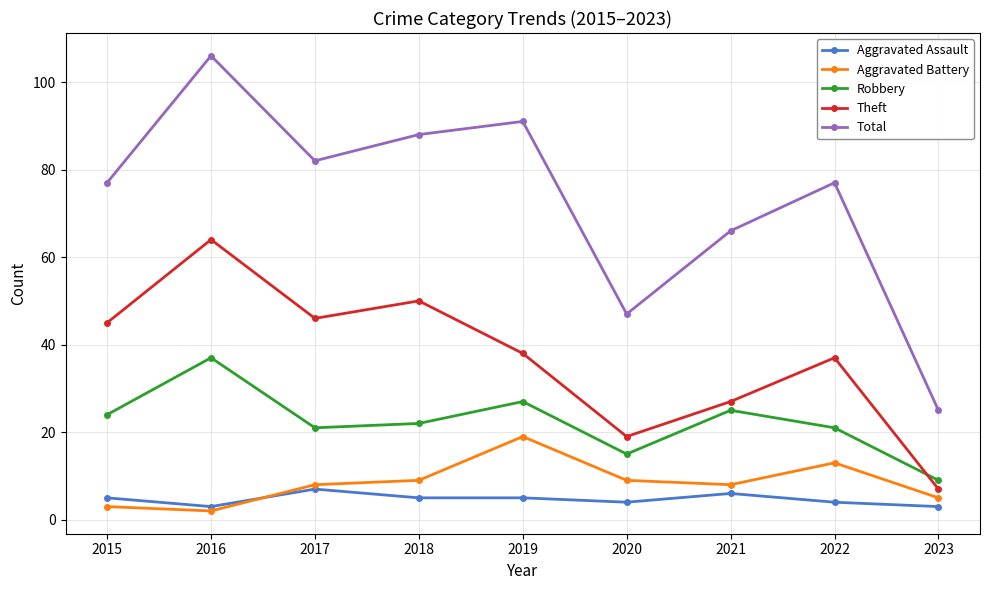

Where is the first local minimum for Total?

2017